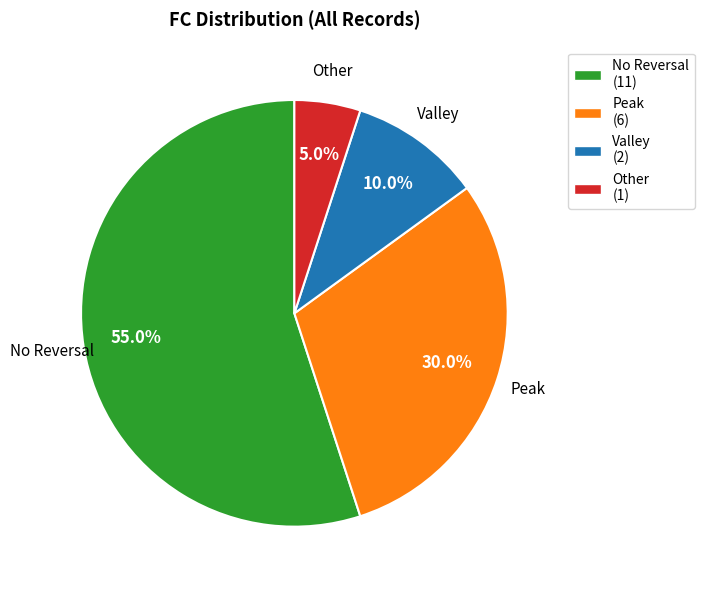

How many slices are in this pie chart?

4